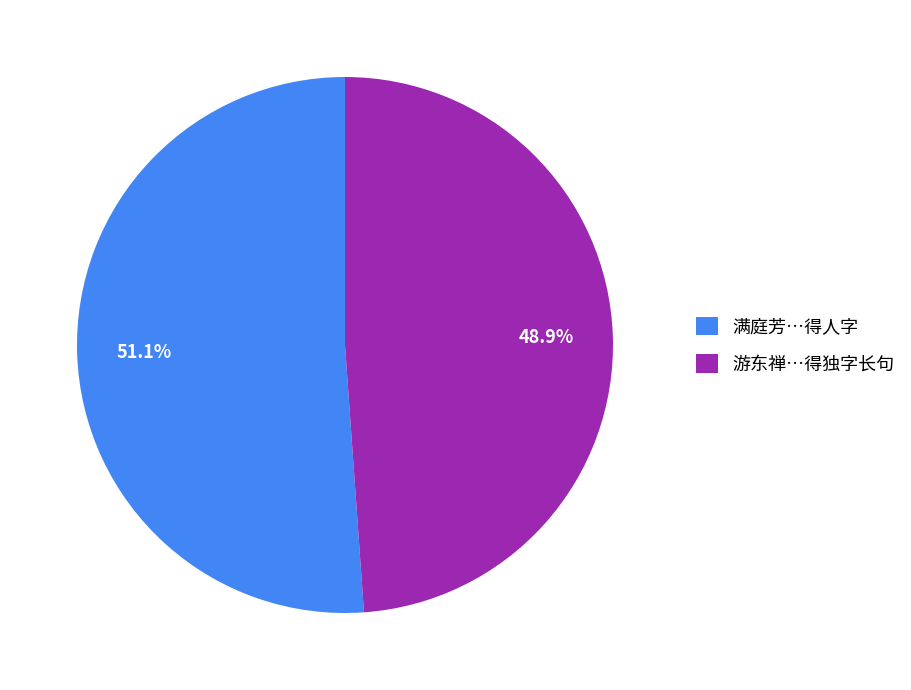

How much of the chart is everything except 满庭芳…得人字?

48.9%